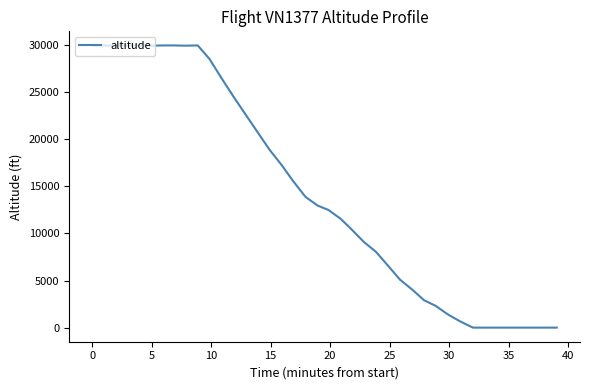

What is the difference between the maximum and minimum values?

29975